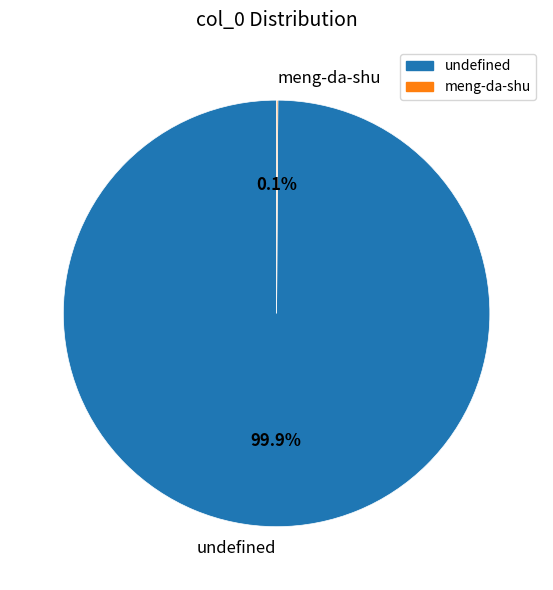

Does undefined account for over 50% of the chart?

Yes